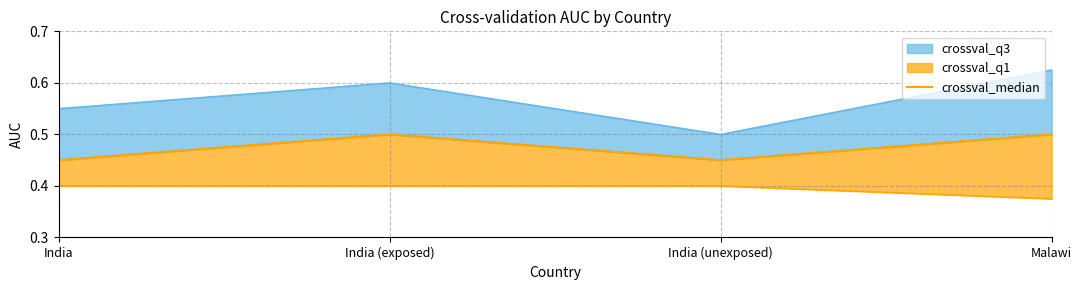

What position from the left is India (unexposed)?

3